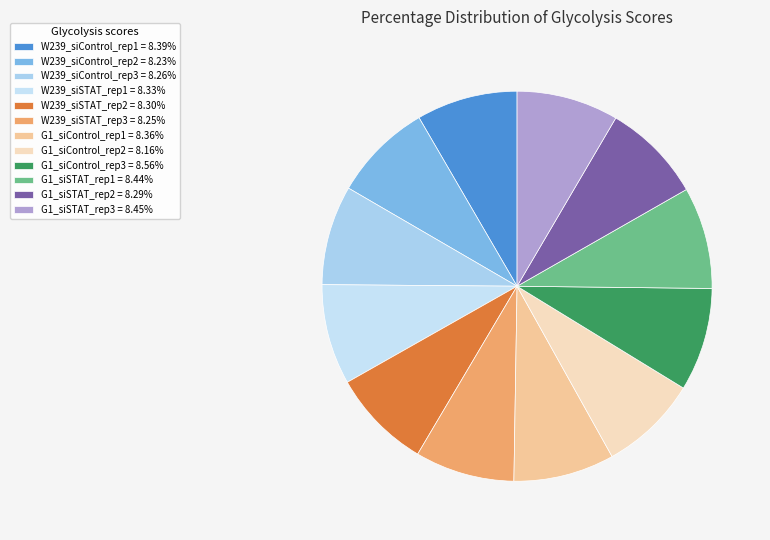

Is it true that G1_siSTAT_rep2 is 3% of the pie?

False